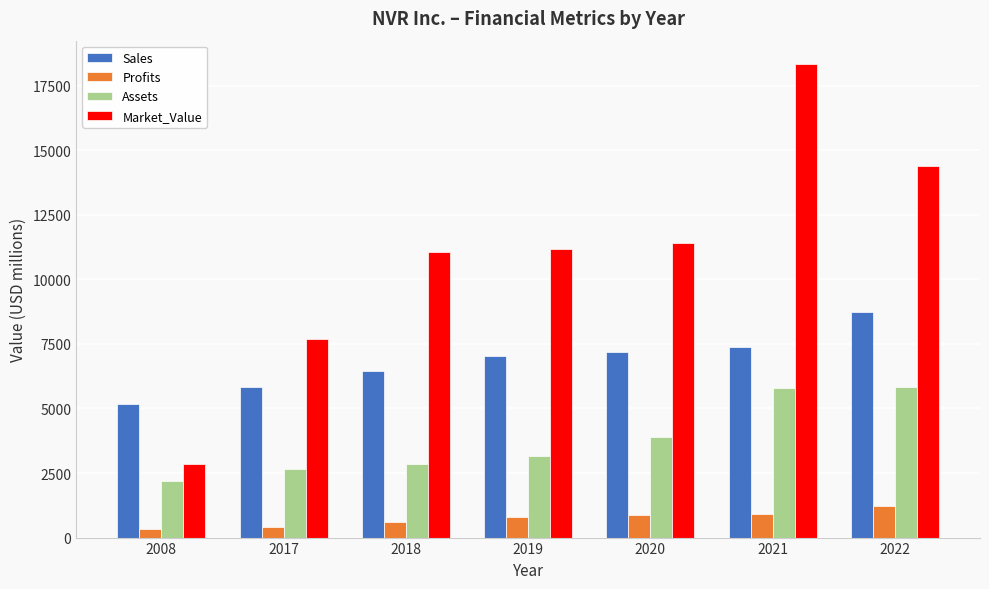

How many values in the Assets series are below 3166?

3